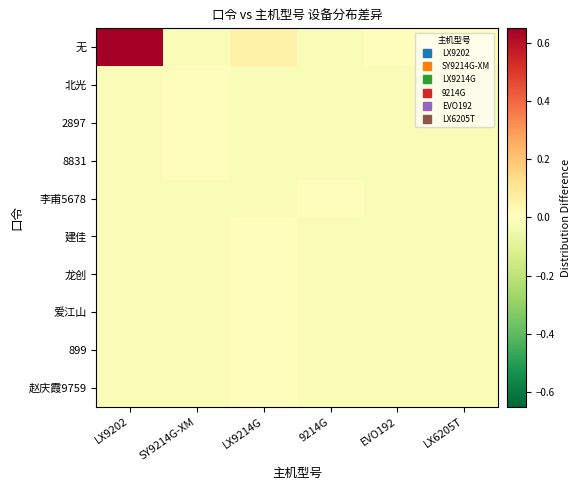

Reading left to right, transcribe all the data shown in this chart.

无: LX9202=0.6	SY9214G-XM=-0.0	LX9214G=0.1	9214G=-0.0	EVO192=0.0	LX6205T=0.0
北光: LX9202=-0.0	SY9214G-XM=0.0	LX9214G=-0.0	9214G=-0.0	EVO192=-0.0	LX6205T=-0.0
2897: LX9202=-0.0	SY9214G-XM=0.0	LX9214G=-0.0	9214G=-0.0	EVO192=-0.0	LX6205T=-0.0
8831: LX9202=-0.0	SY9214G-XM=0.0	LX9214G=-0.0	9214G=-0.0	EVO192=-0.0	LX6205T=-0.0
李甫5678: LX9202=-0.0	SY9214G-XM=-0.0	LX9214G=-0.0	9214G=0.0	EVO192=-0.0	LX6205T=-0.0
建佳: LX9202=-0.0	SY9214G-XM=-0.0	LX9214G=0.0	9214G=-0.0	EVO192=-0.0	LX6205T=-0.0
龙创: LX9202=-0.0	SY9214G-XM=-0.0	LX9214G=0.0	9214G=-0.0	EVO192=-0.0	LX6205T=-0.0
爱江山: LX9202=-0.0	SY9214G-XM=-0.0	LX9214G=0.0	9214G=-0.0	EVO192=-0.0	LX6205T=-0.0
899: LX9202=-0.0	SY9214G-XM=-0.0	LX9214G=0.0	9214G=-0.0	EVO192=-0.0	LX6205T=-0.0
赵庆霞9759: LX9202=-0.0	SY9214G-XM=-0.0	LX9214G=0.0	9214G=-0.0	EVO192=-0.0	LX6205T=-0.0